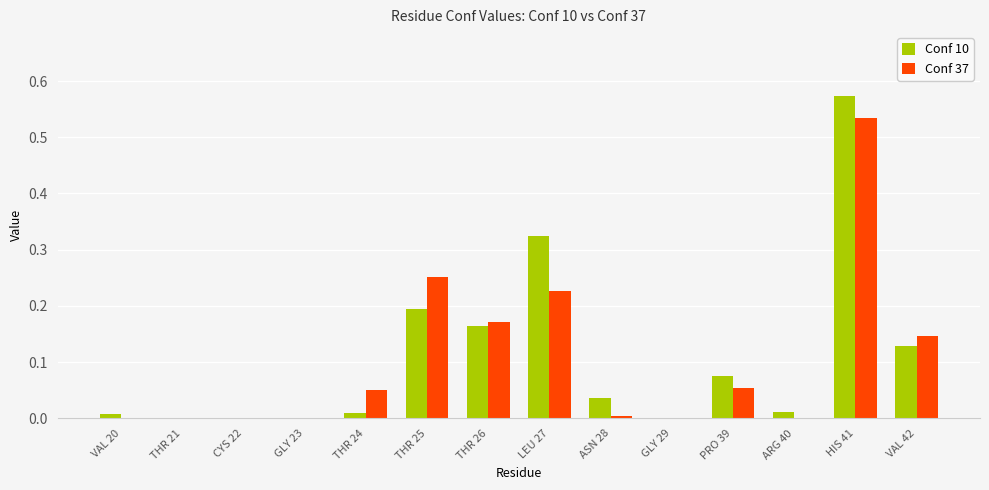

What is the sum of all Conf 10 values?

1.5